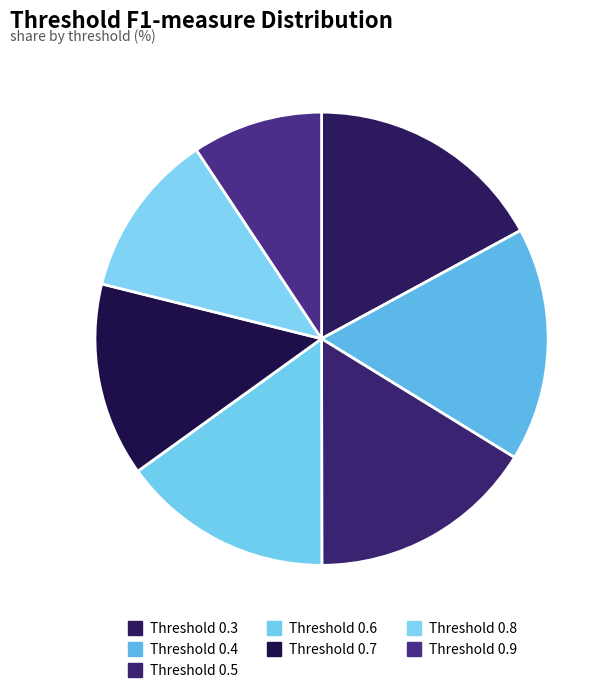

To the nearest percent, what is the difference between the largest and smallest slice percentages?

8%